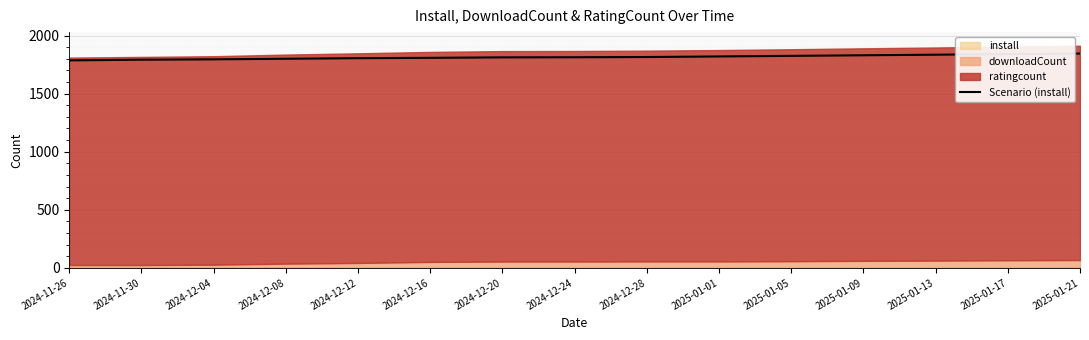

Reading left to right, extract all data points from this chart.

2024-11-26=1786	2024-11-30=1792	2024-12-04=1795	2024-12-08=1800	2024-12-12=1805	2024-12-16=1808	2024-12-20=1812	2024-12-24=1813	2024-12-28=1815	2025-01-01=1820	2025-01-05=1825	2025-01-09=1830	2025-01-13=1835	2025-01-17=1840	2025-01-21=1845